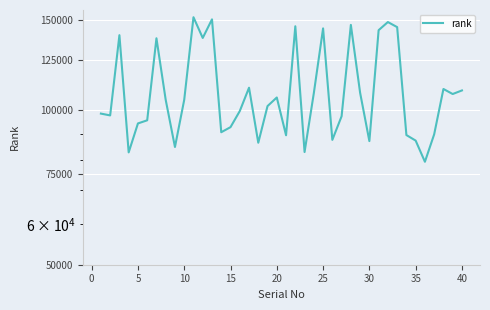

How many points are lower than both their immediate neighbors (excluding endpoints)?

12